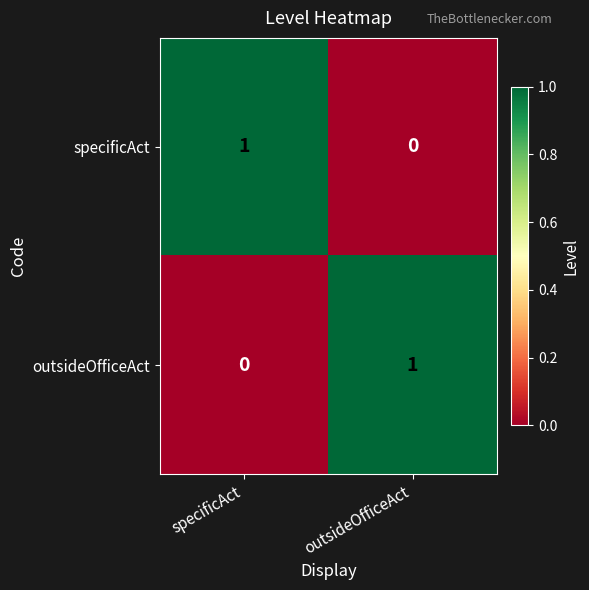

At which label does specificAct reach its peak?

specificAct